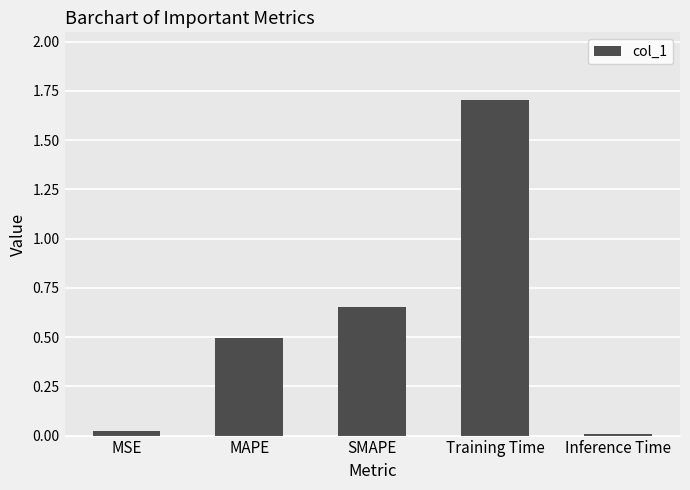

How many bars are there in total?

5